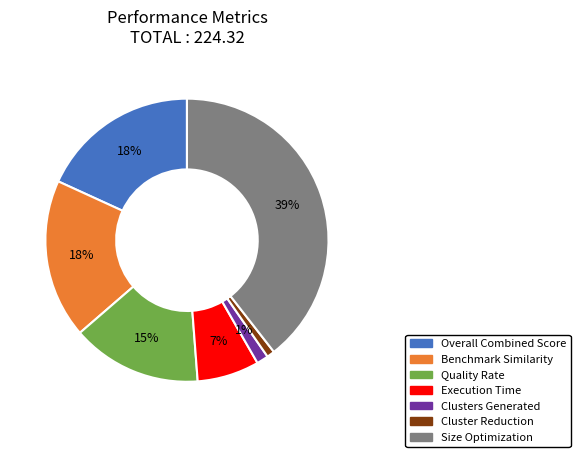

Does Size Optimization account for over 50% of the chart?

No